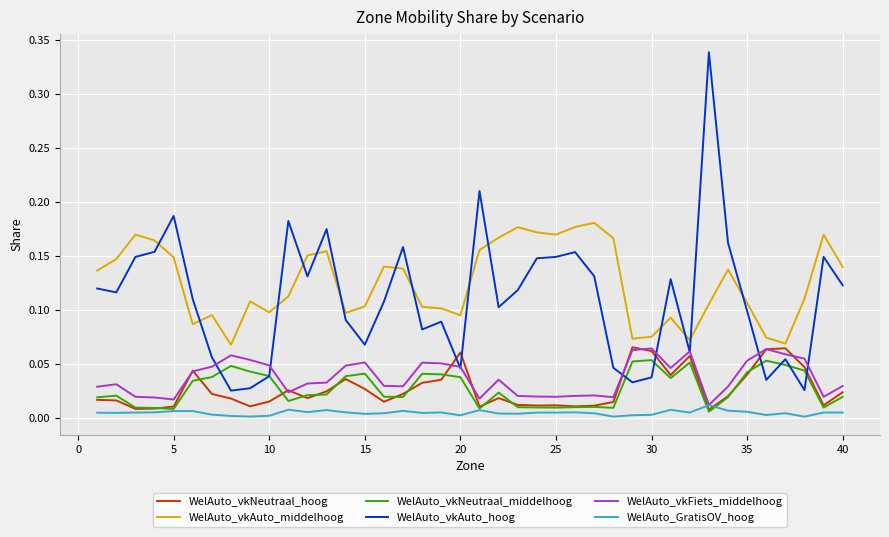

What is the sum of all WelAuto_vkNeutraal_middelhoog values?

1.1